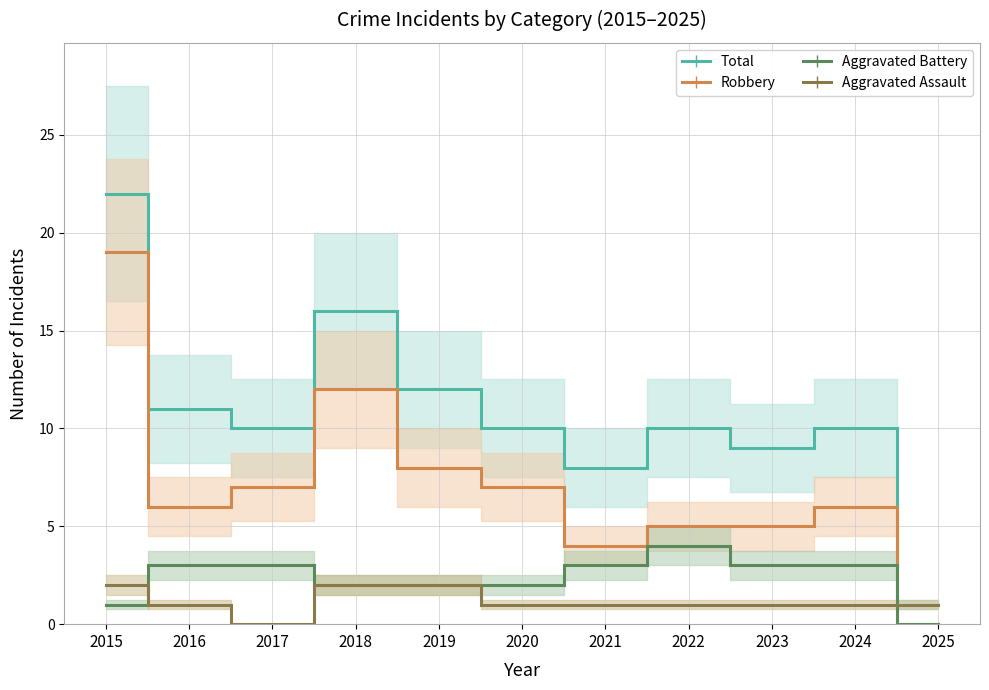

Which series has the largest total across all categories?

Total